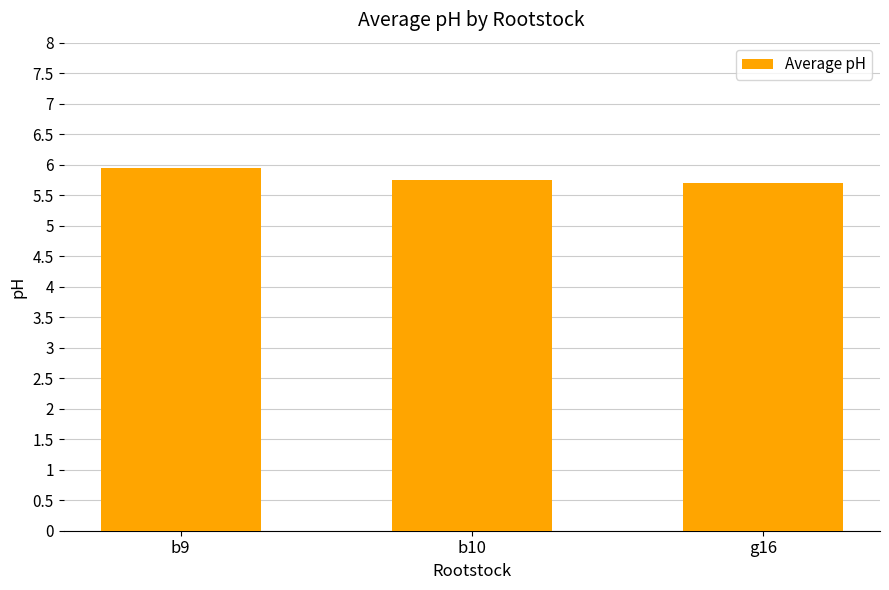

What is the label of the 1st bar from the right?

g16